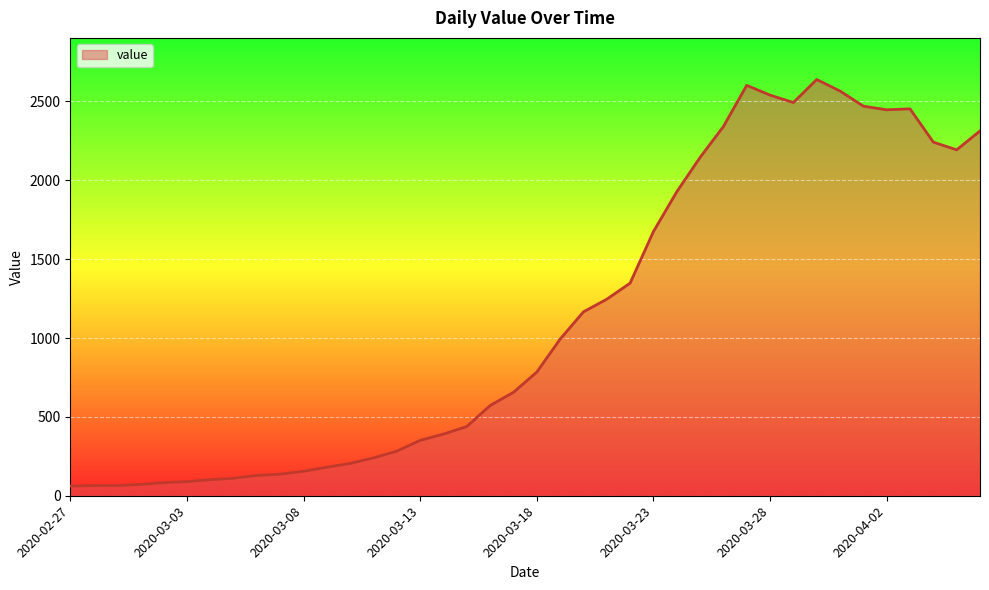

True or false: the data has more than 0 interior local peaks.

True